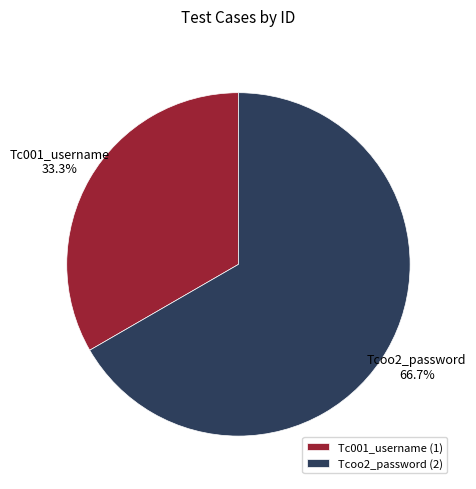

To the nearest percent, what percentage of the pie is Tc001_username?

33%